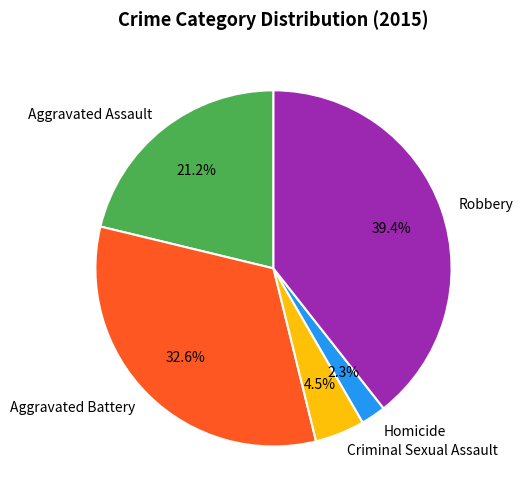

Count the number of slices in the pie.

5